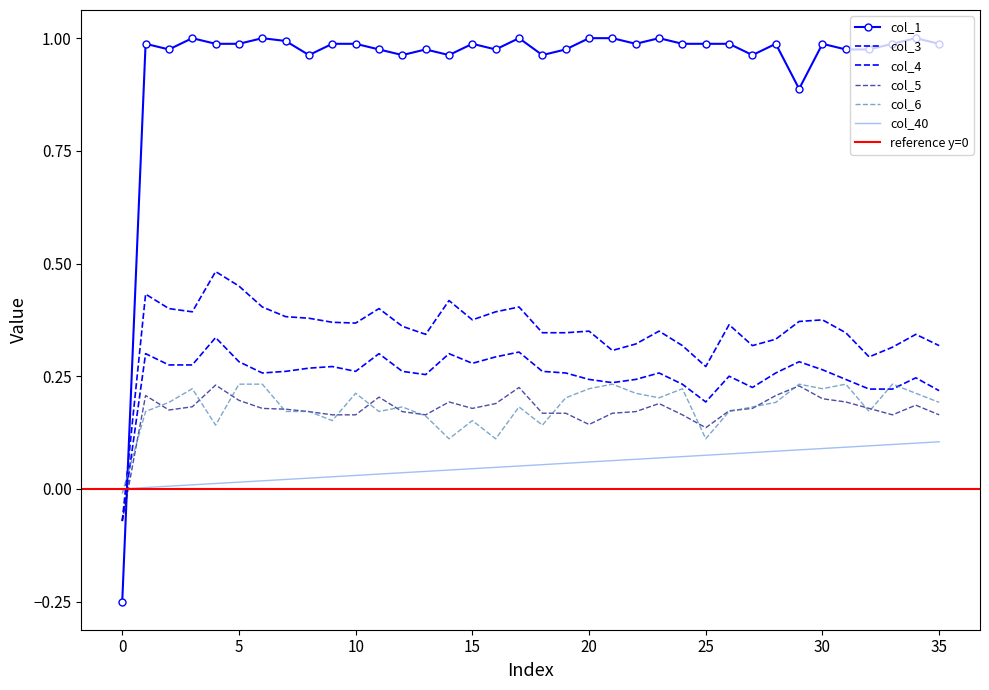

What is the spread (max minus min) of values at 7?

1.0